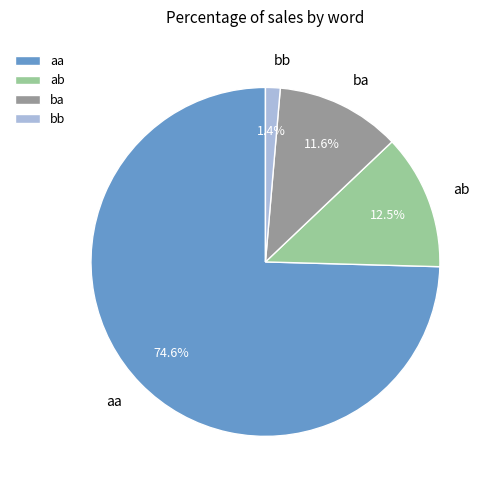

To the nearest percent, what is the combined percentage of ab and aa?

87%